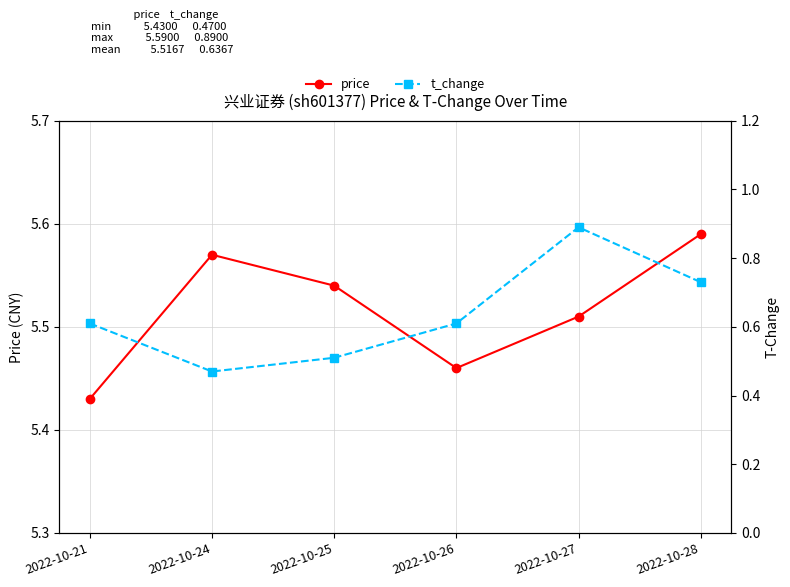

What is the total value across all series at 2022-10-24?

6.0